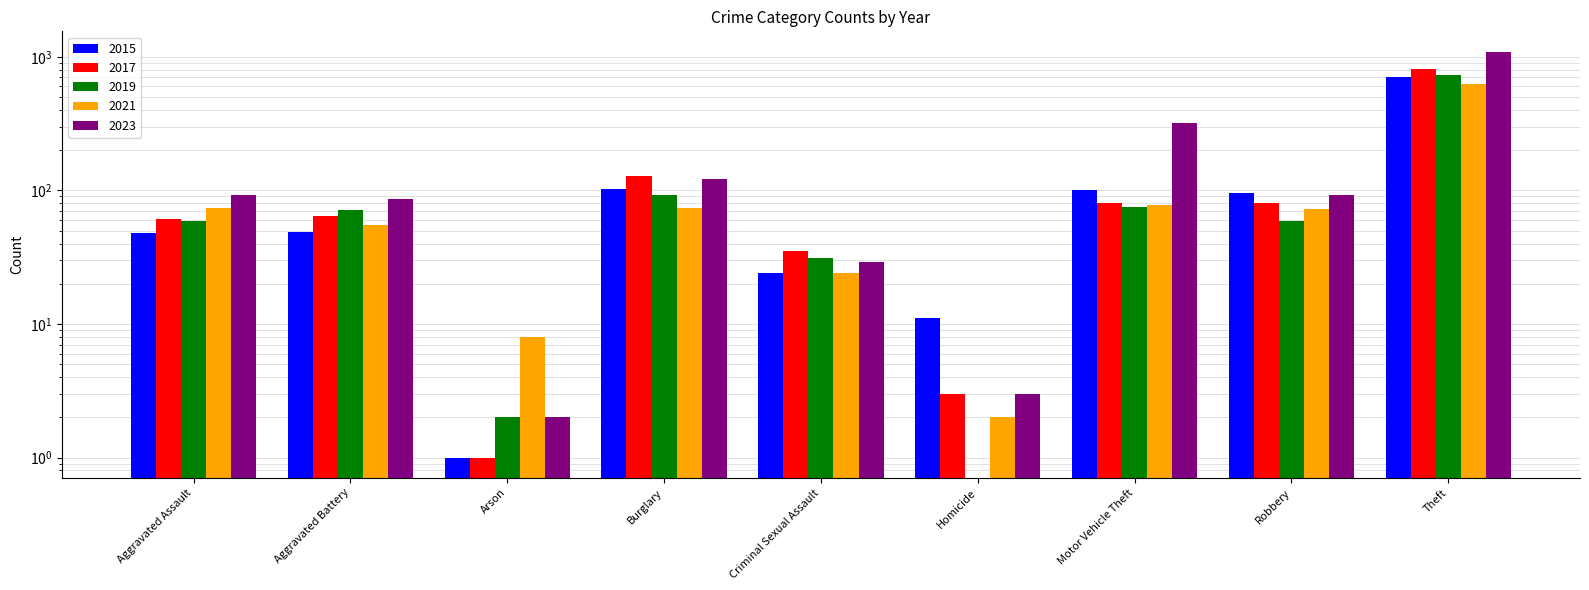

How many groups of bars are there?

9